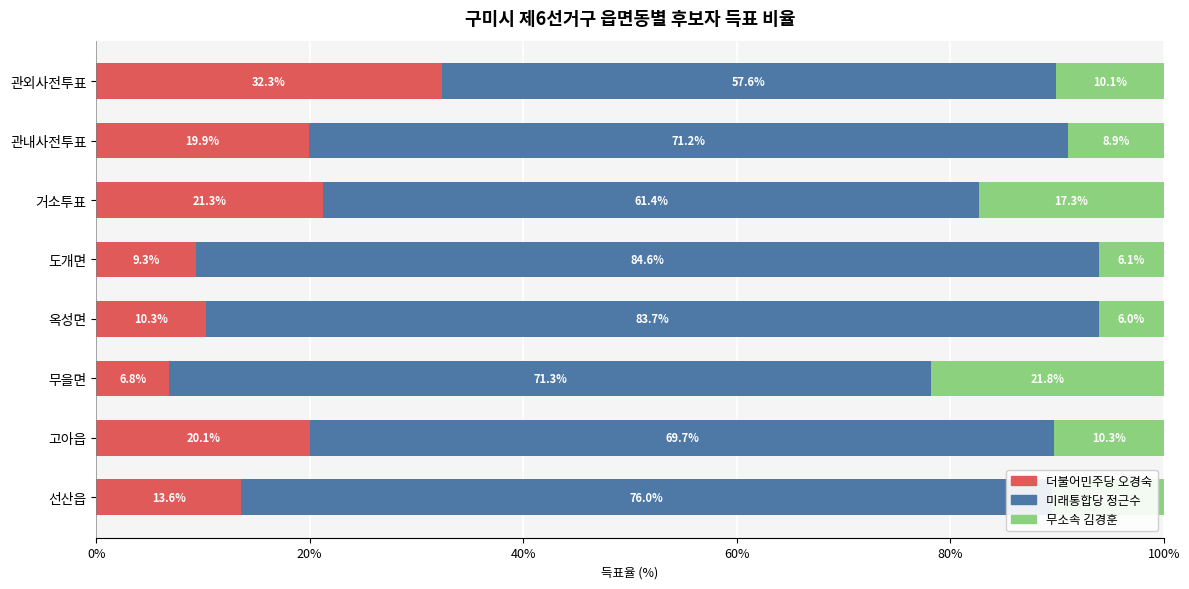

What are all the series names shown in the legend?

더불어민주당 오경숙, 미래통합당 정근수, 무소속 김경훈